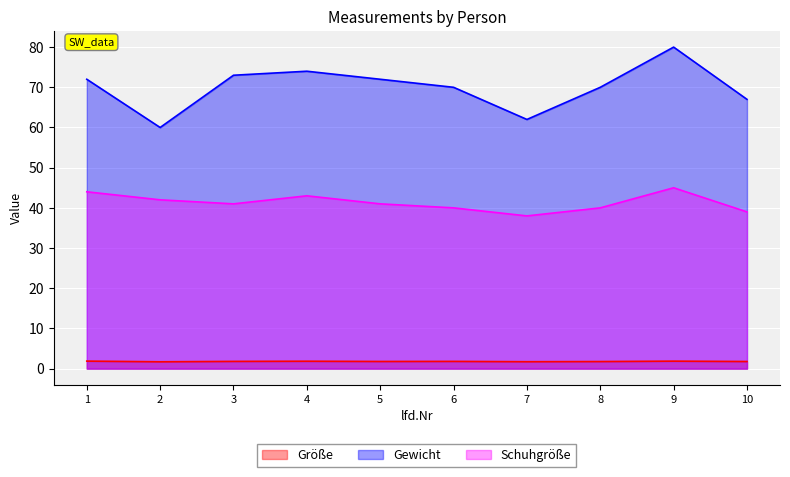

True or false: Größe and Gewicht cross at least once.

False